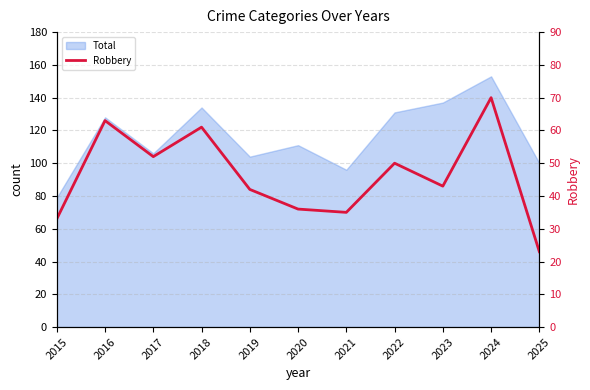

How many values are below 43?

5